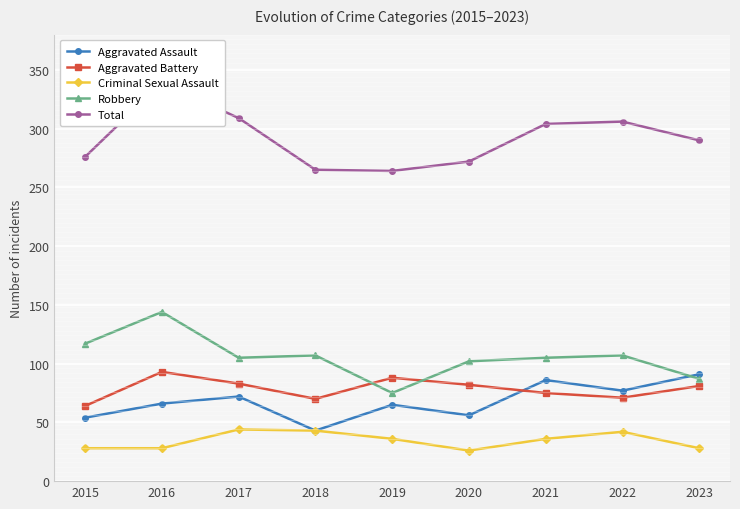

Reading left to right, transcribe all the data shown in this chart.

Aggravated Assault: 54	66	72	43	65	56	86	77	91
Aggravated Battery: 64	93	83	70	88	82	75	71	81
Criminal Sexual Assault: 28	28	44	43	36	26	36	42	28
Robbery: 117	144	105	107	75	102	105	107	87
Total: 276	339	309	265	264	272	304	306	290